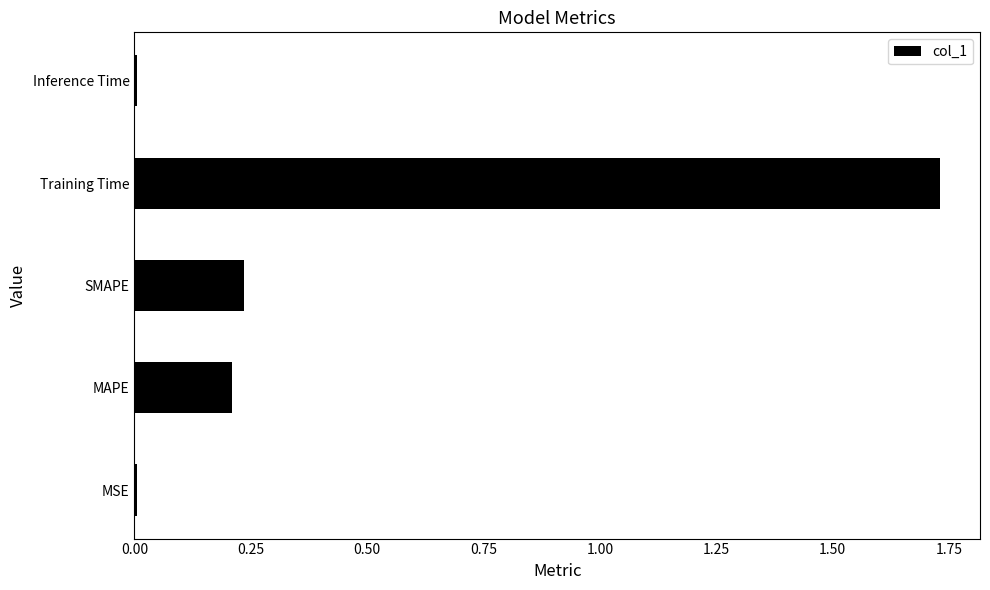

What is the average value?

0.4